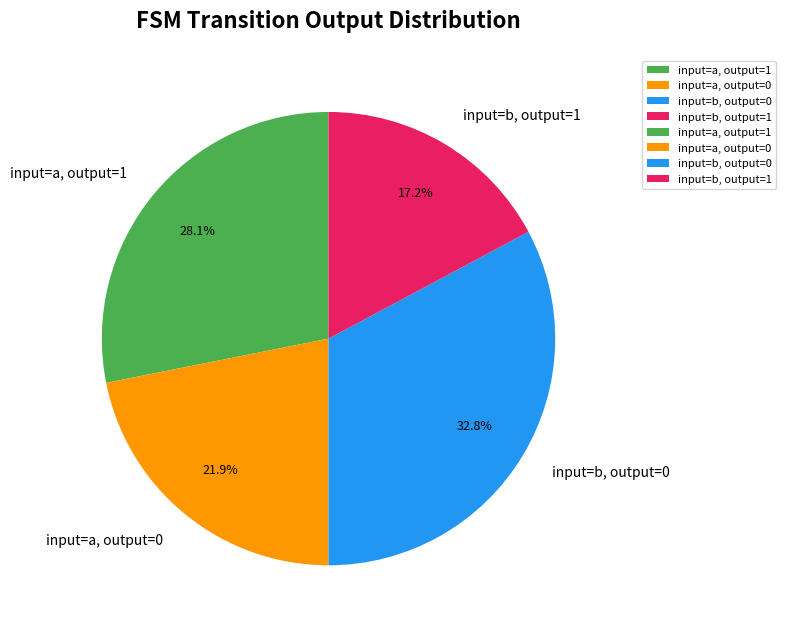

How many slices are in this pie chart?

4